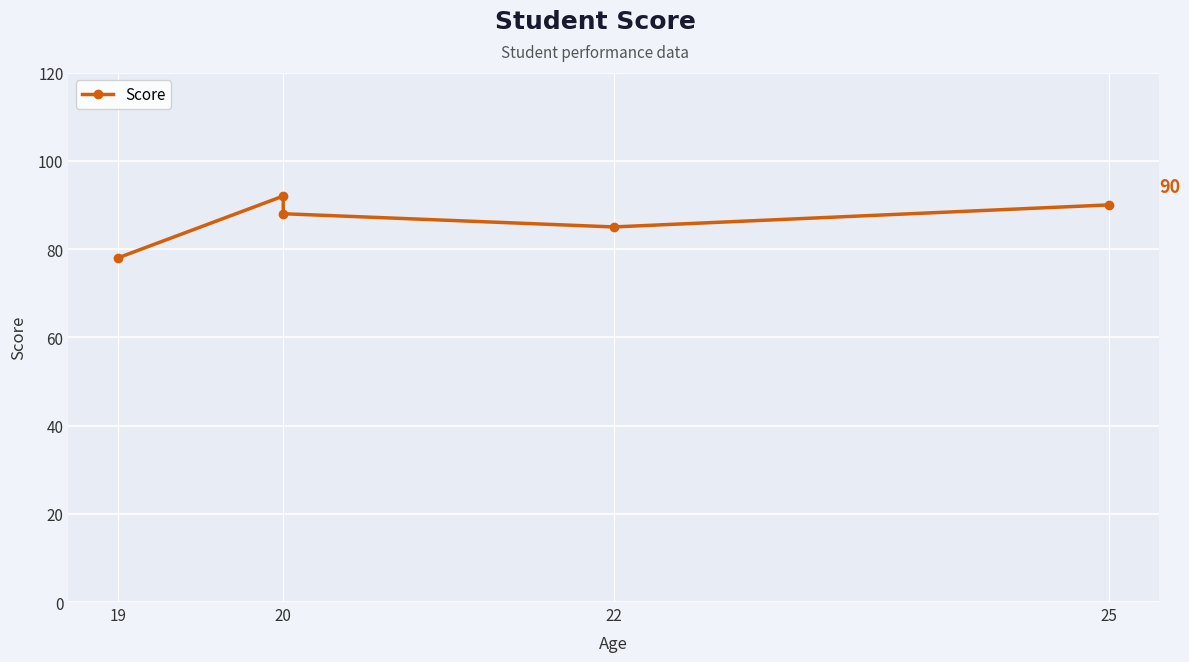

What is the value of the 3rd point from the left?

88